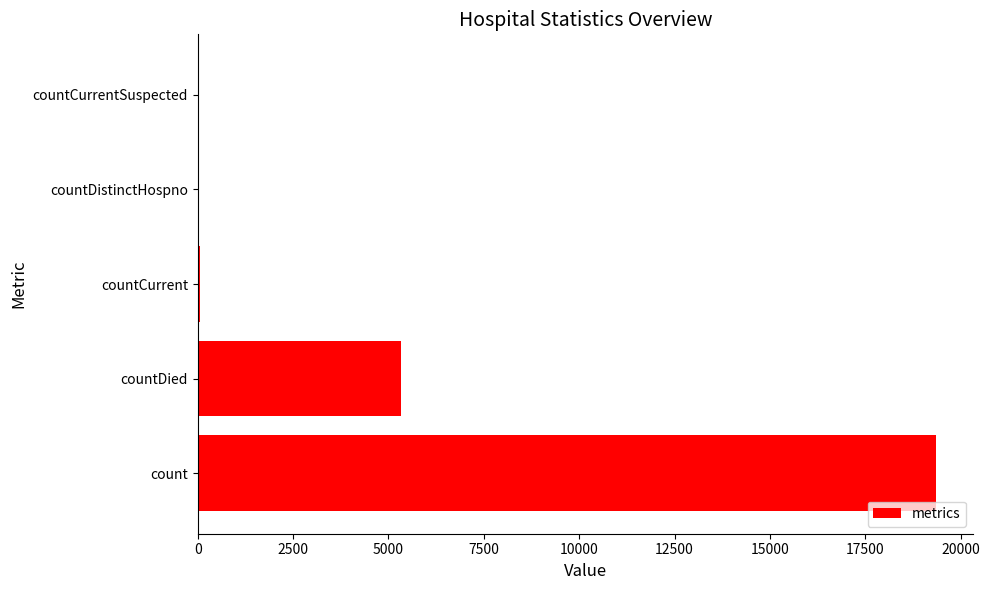

True or false: the data shows 5343 at countDied.

True